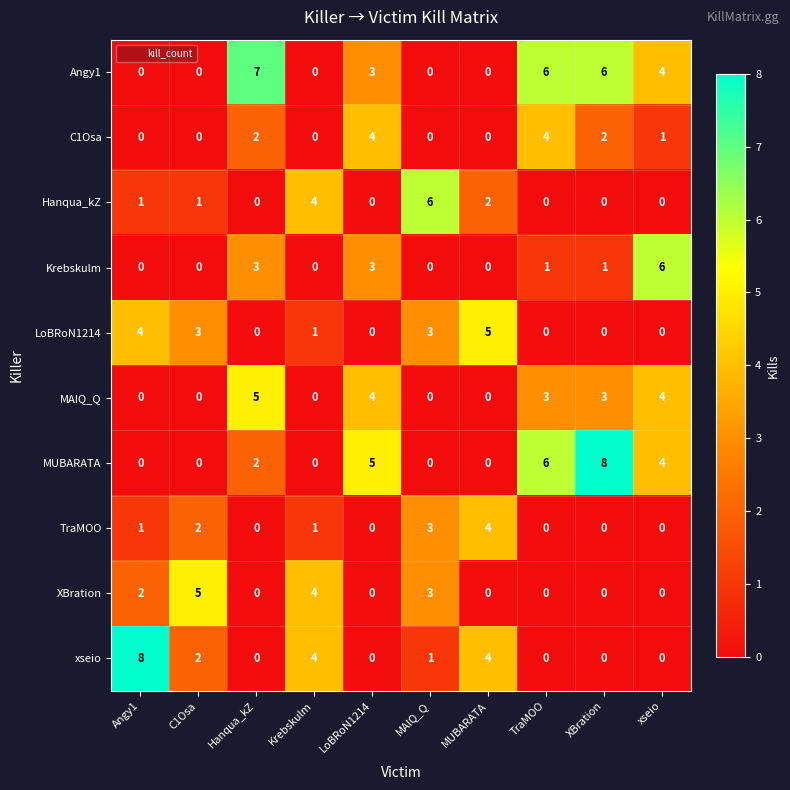

At how many categories does at least one series exceed 1?

10